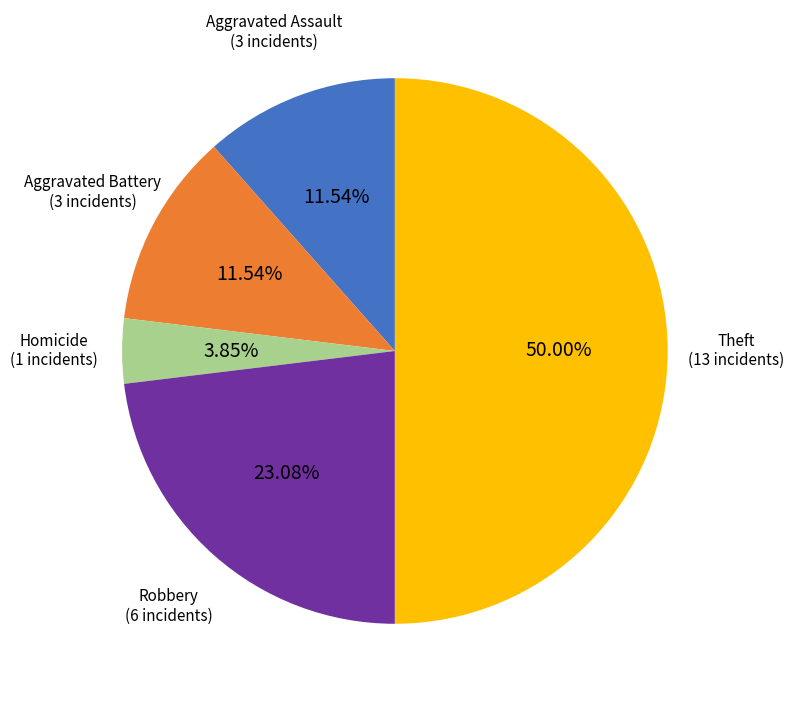

Between Aggravated Battery and Theft, which is larger?

Theft